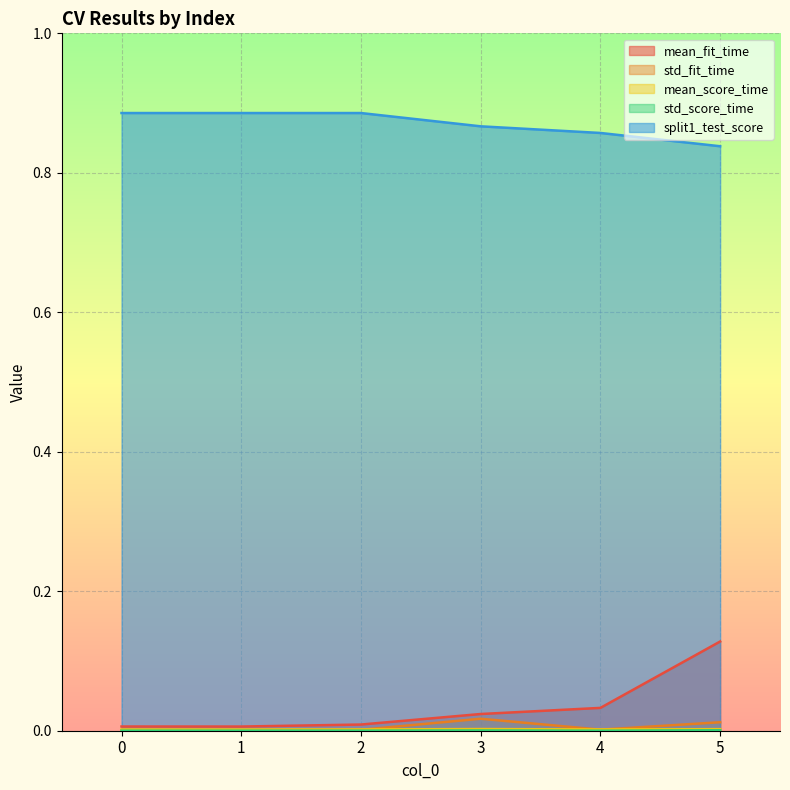

What are all the series names shown in the legend?

mean_fit_time, std_fit_time, mean_score_time, std_score_time, split1_test_score